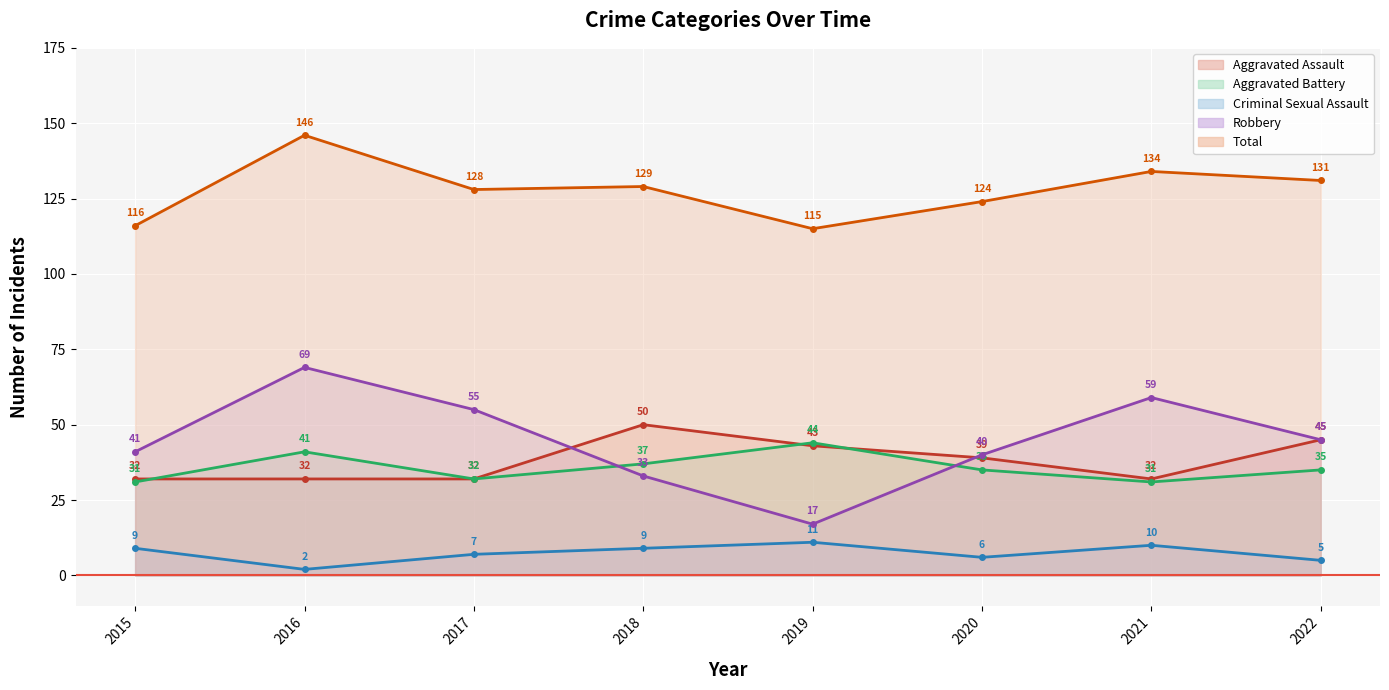

Between 2019 and 2018, which is larger?

2018